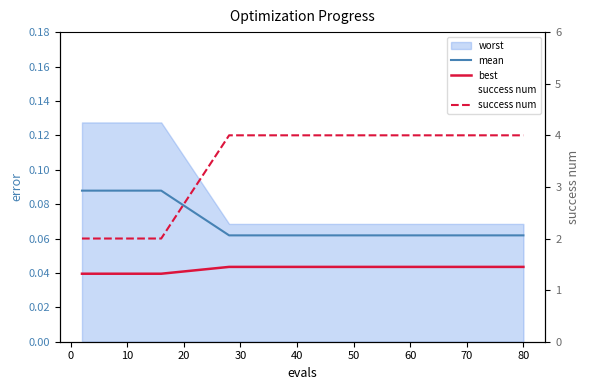

What is the sum of all success num values?

54.0